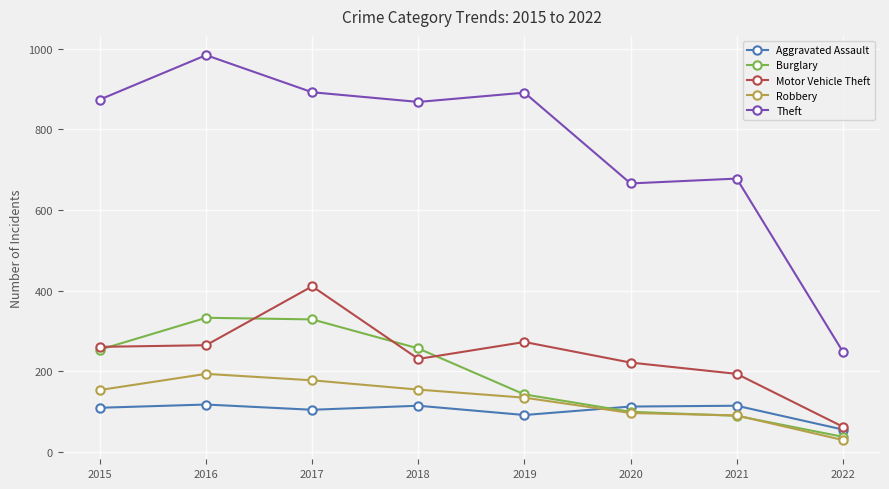

True or false: Theft has more than 1 points higher than both neighbors.

True